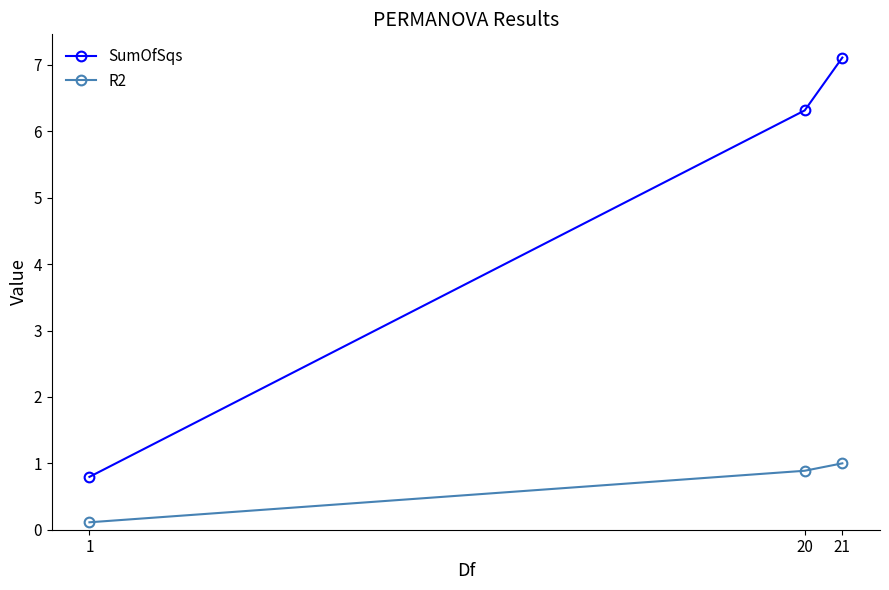

How many series are shown in this chart?

2